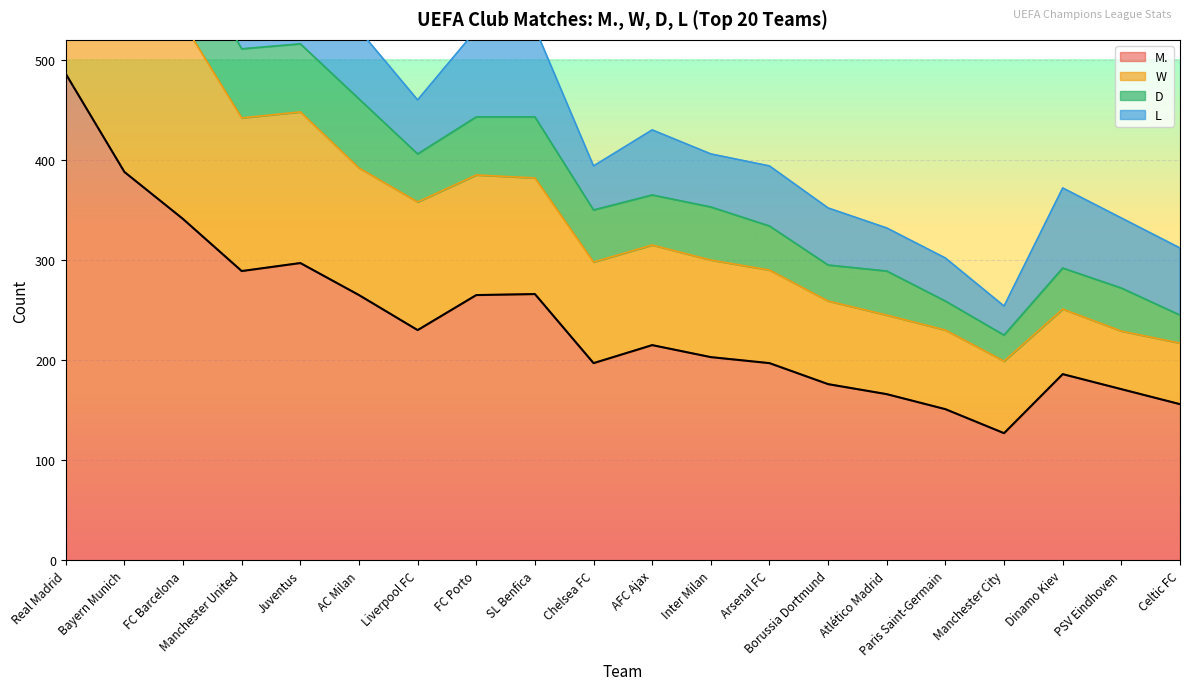

What is the label of the 1st point from the left?

Real Madrid